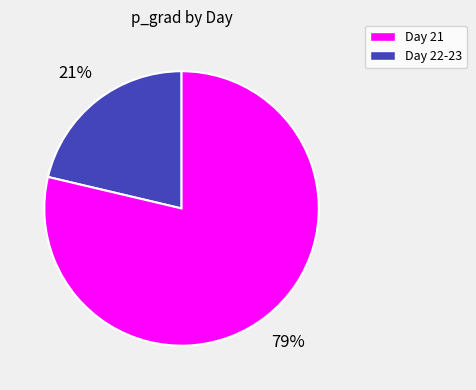

To the nearest percent, what is the average slice percentage?

50%